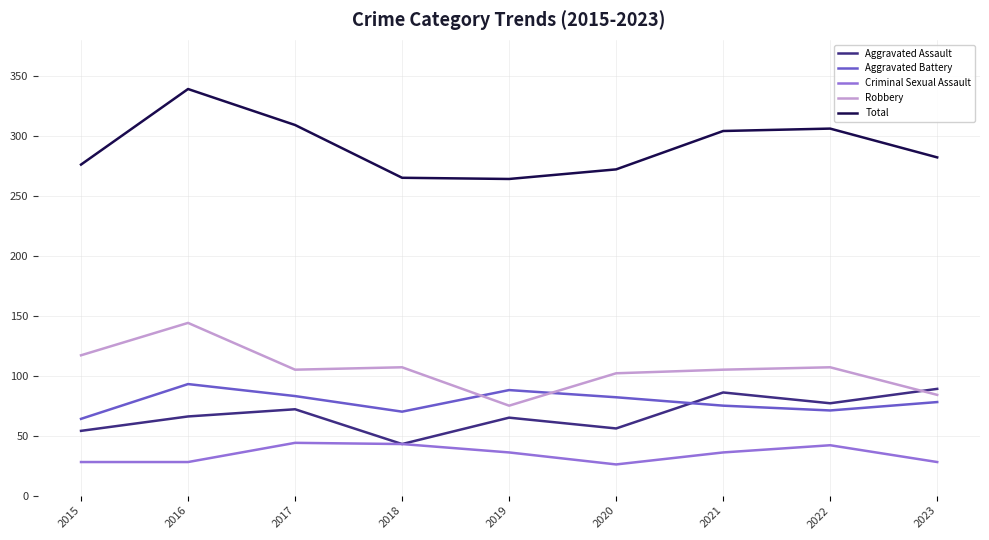

What value does the Aggravated Assault series have at 2017?

72